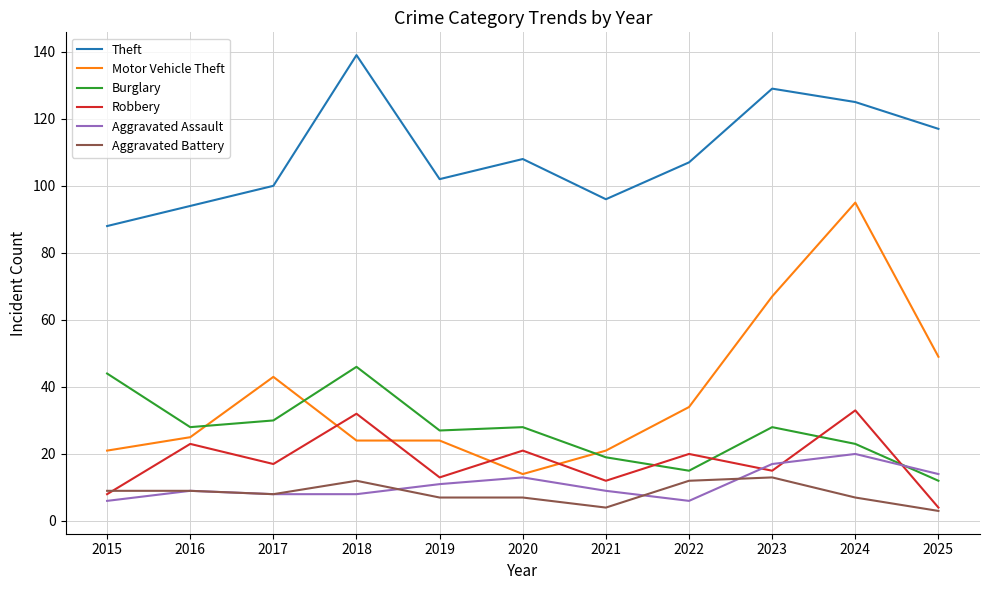

True or false: Robbery has a value of 12 at 2021.

True